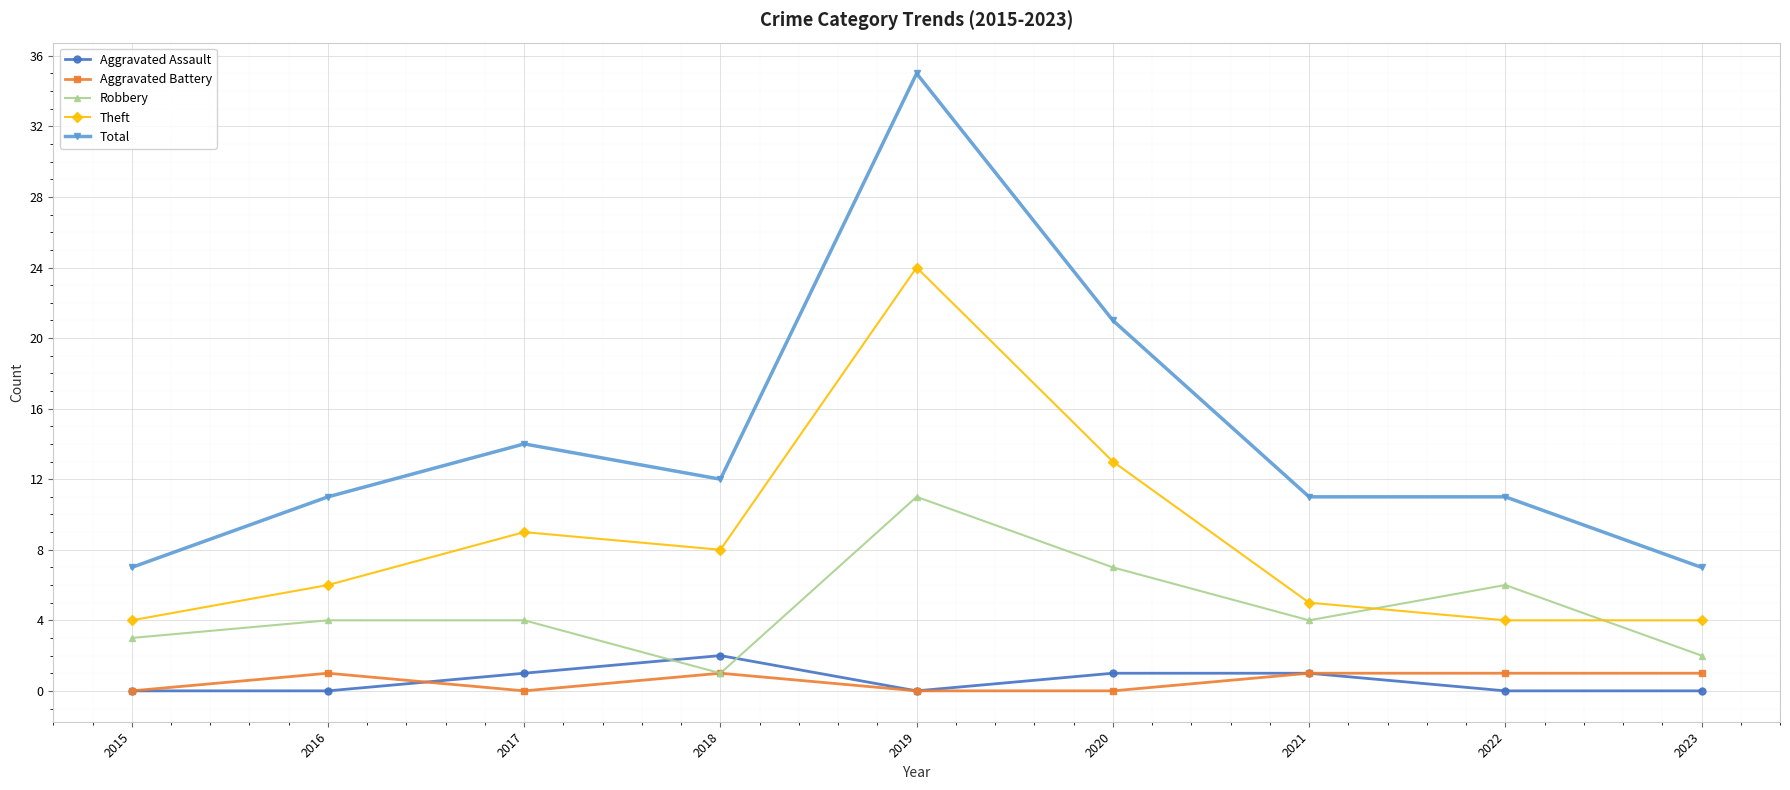

True or false: Aggravated Assault and Theft cross at least once.

False